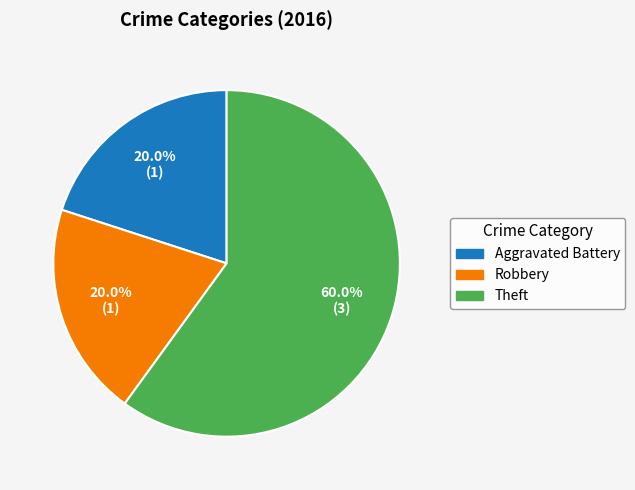

Which has a higher value, Theft or Aggravated Battery?

Theft